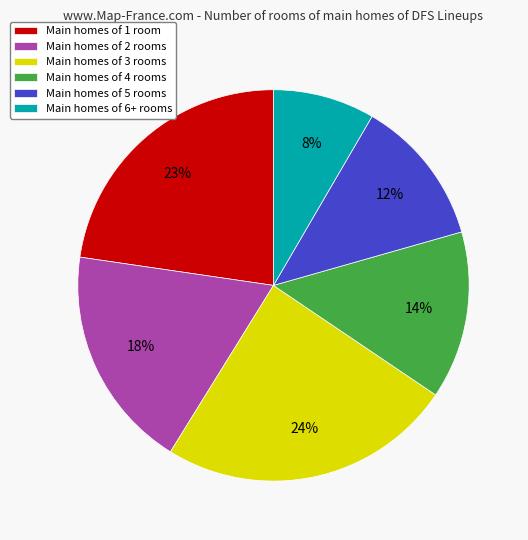

True or false: Main homes of 3 rooms accounts for 19% of the total.

False